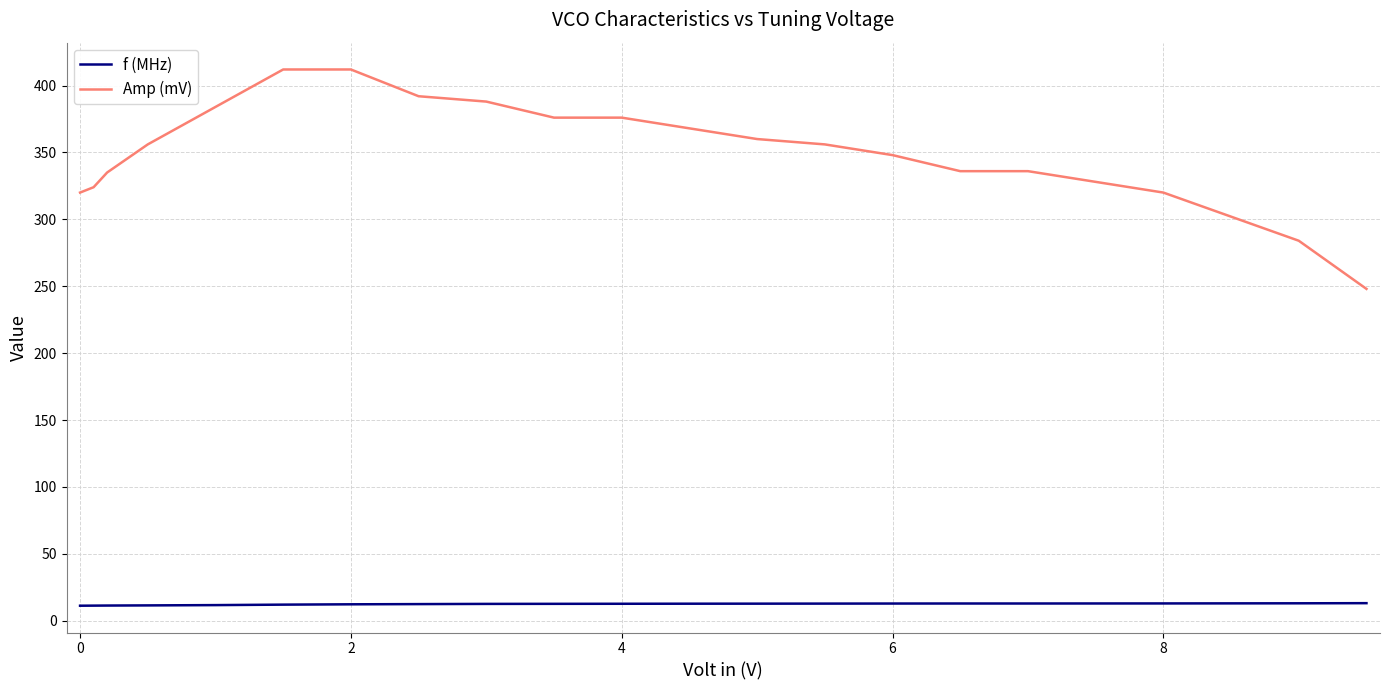

What is the minimum value for Amp (mV)?

248.0